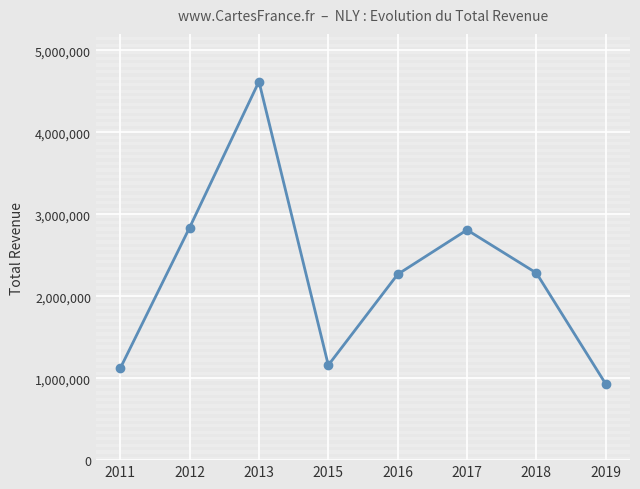

Which has a higher value, 2011 or 2016?

2016